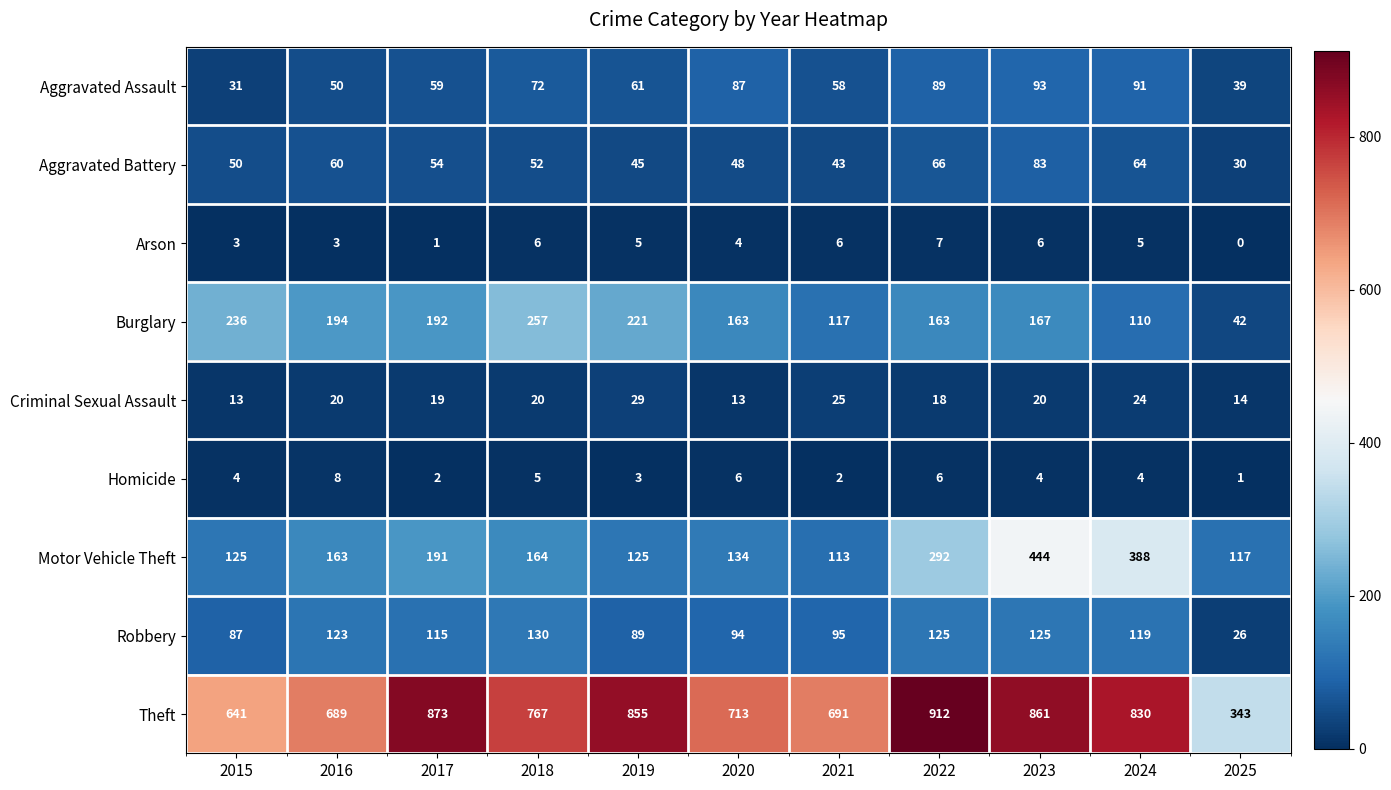

Which series has the widest spread of values?

Theft